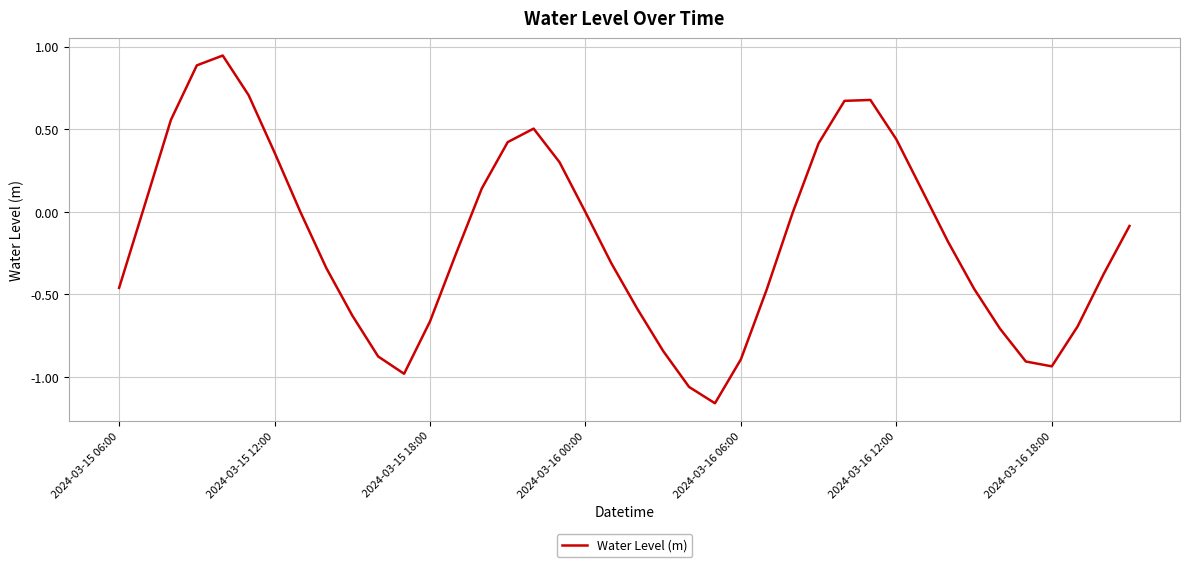

True or false: the data has more than 1 interior local peaks.

True